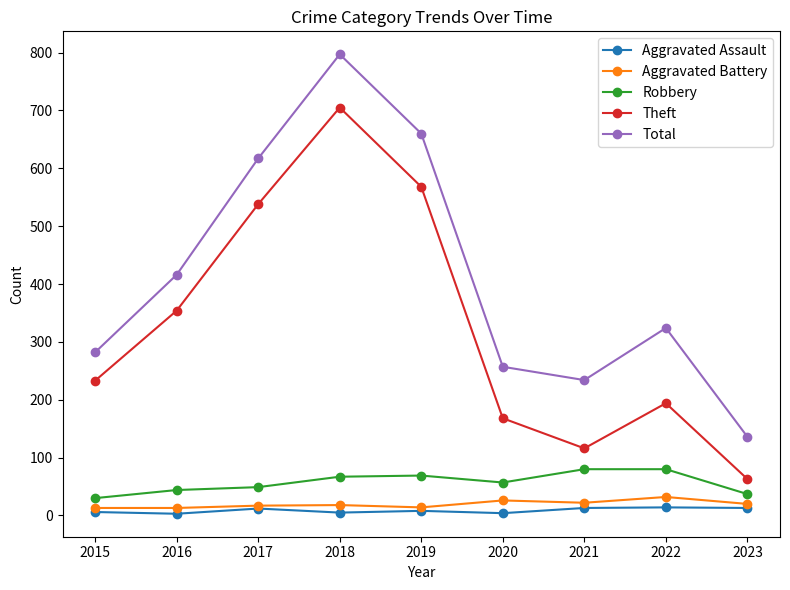

True or false: Aggravated Battery has more than 0 points higher than both neighbors.

True